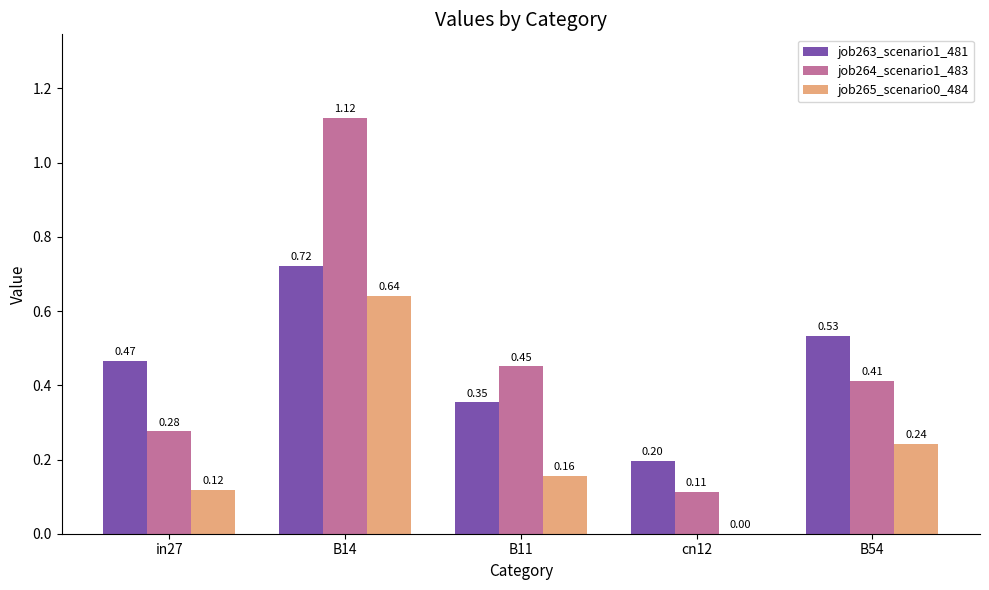

How many series are shown in this chart?

3